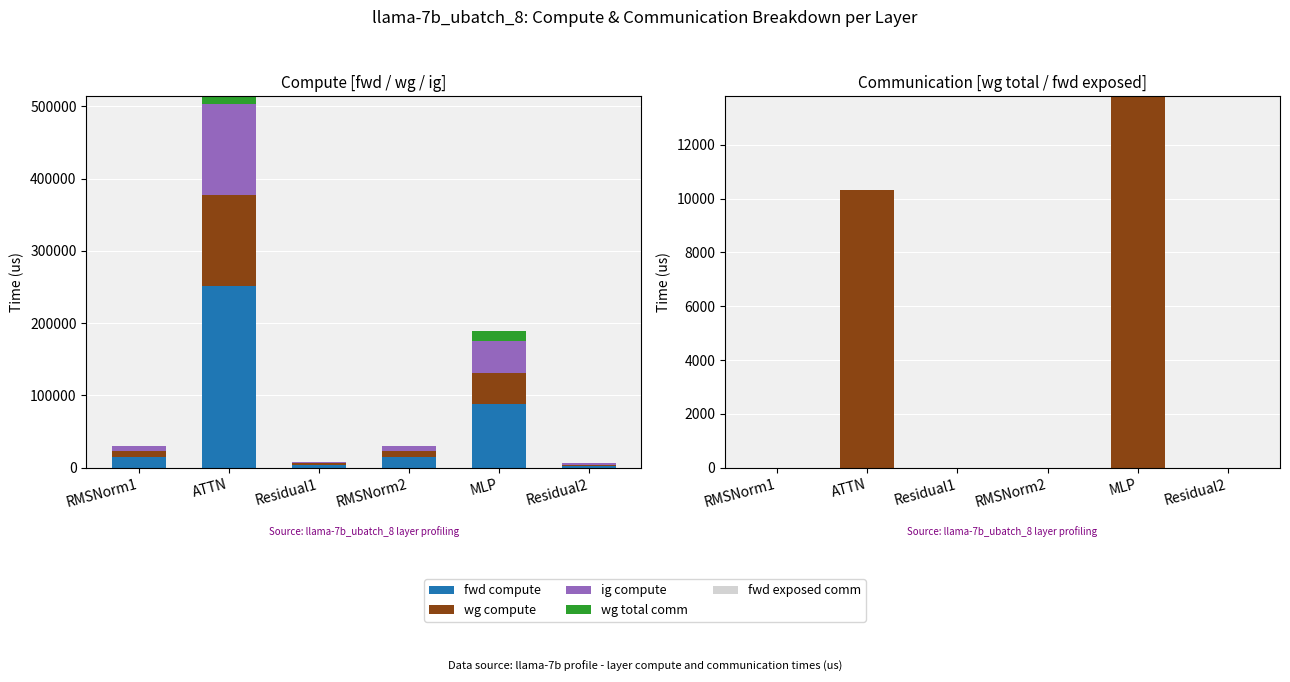

Rank the series by their maximum value, from lowest to highest.

fwd exposed comm, wg total comm, wg compute, ig compute, fwd compute